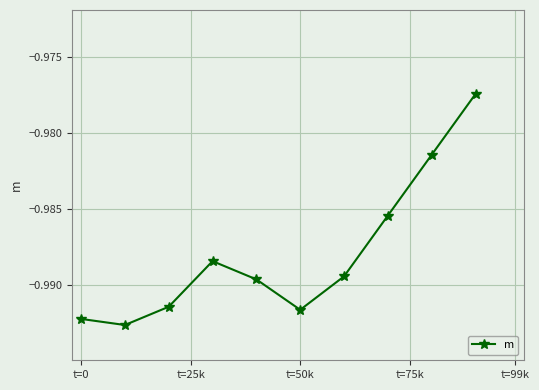

What is the sum of all values?

-9.9